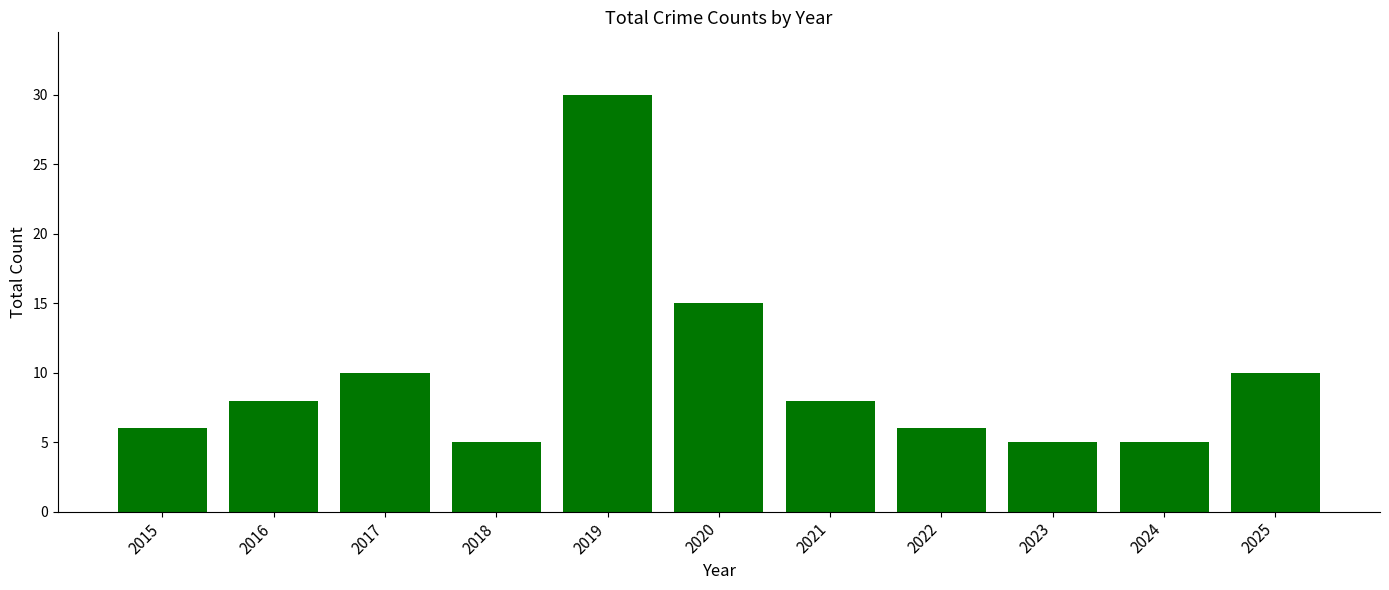

What is the sum of the values at 2025 and 2019?

40